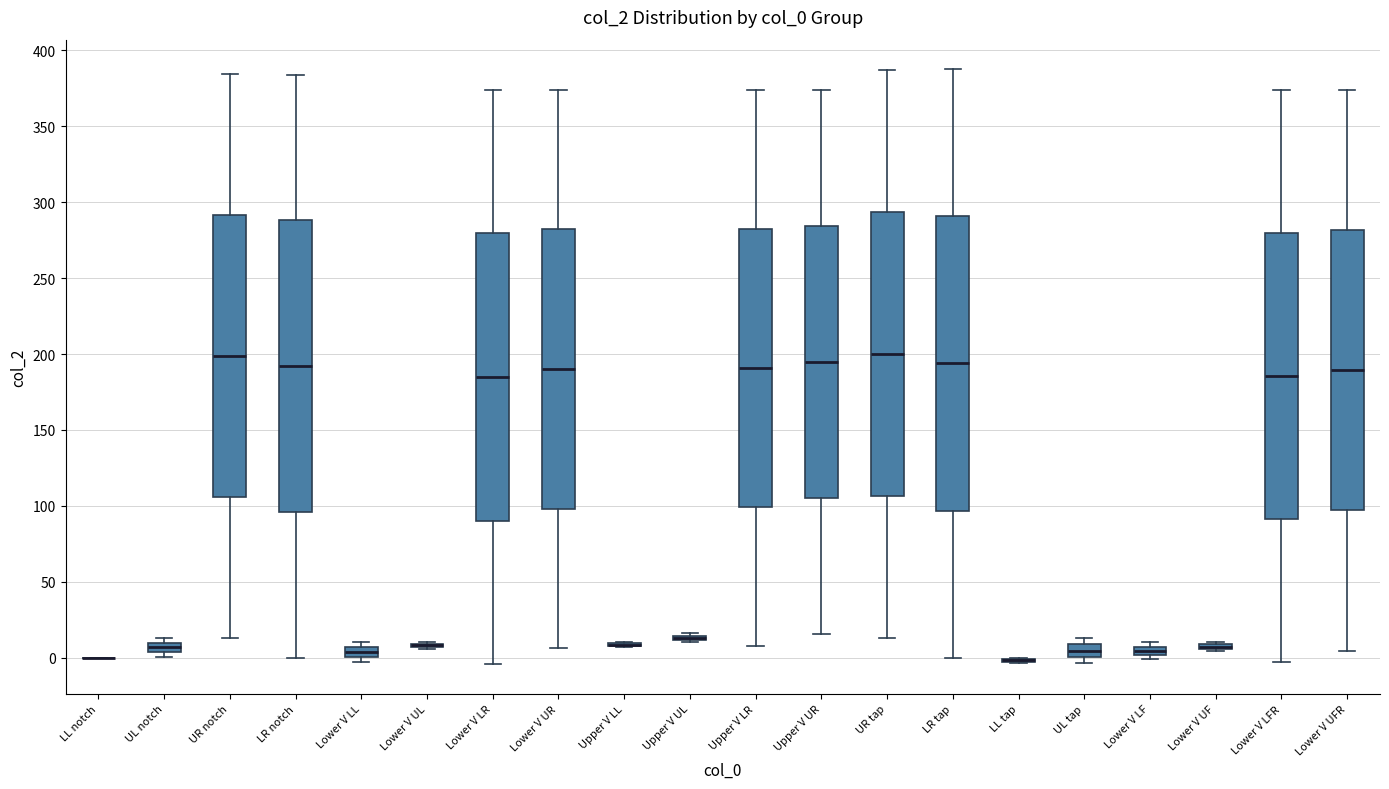

Where is the upper edge of the box for Lower V UF on the y-axis? The values are not printed on the chart, so give them approximately, as read against the axis.

10